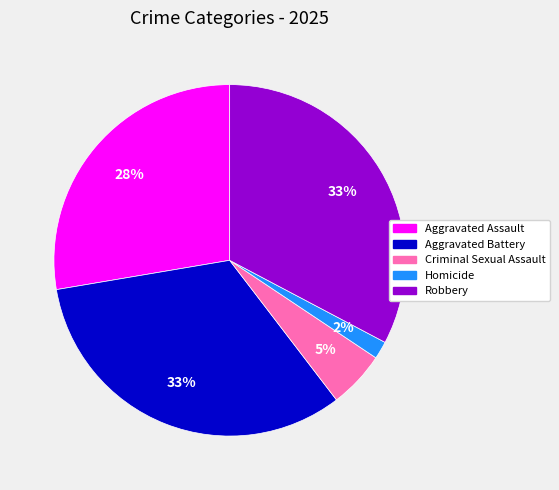

Which slice is the smallest?

Homicide